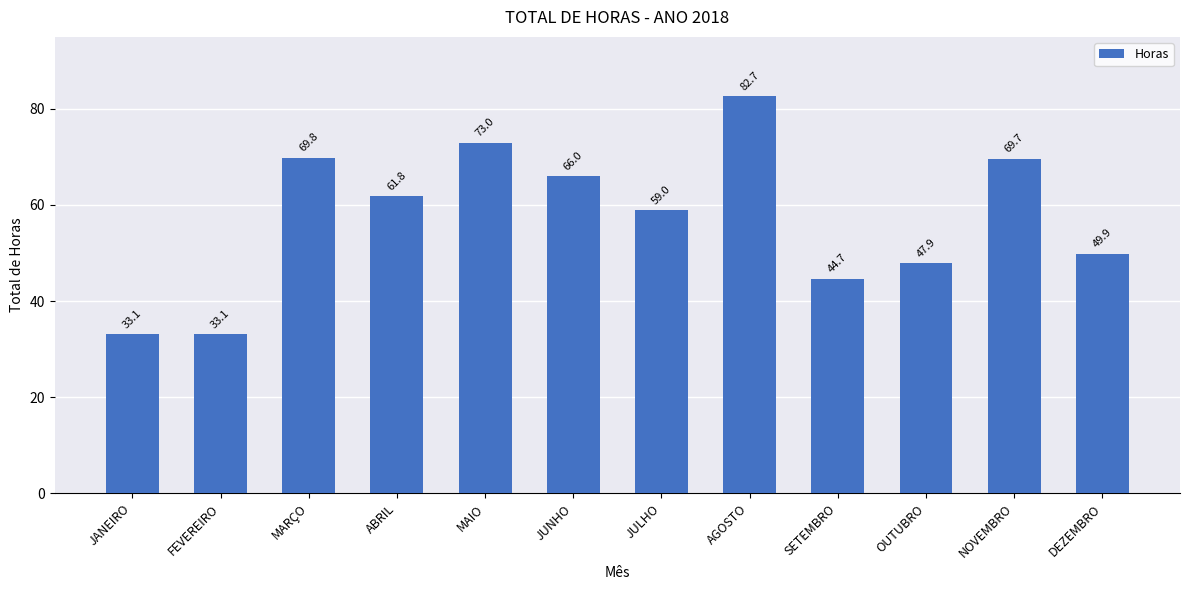

What is the ratio of the value at DEZEMBRO to the value at SETEMBRO?

1.1